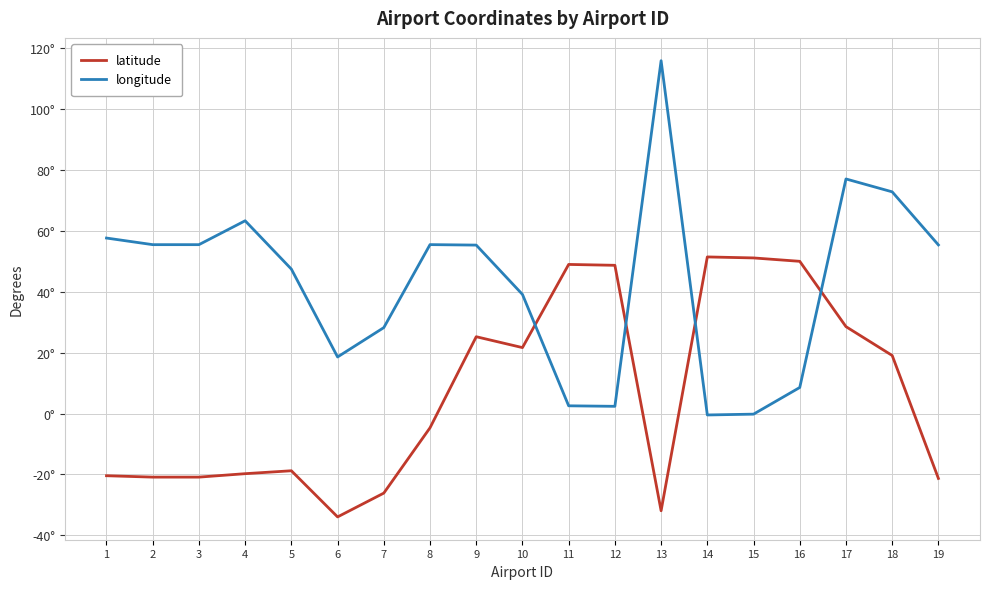

What is the value of the latitude point at the 7th from the left?

-26.1